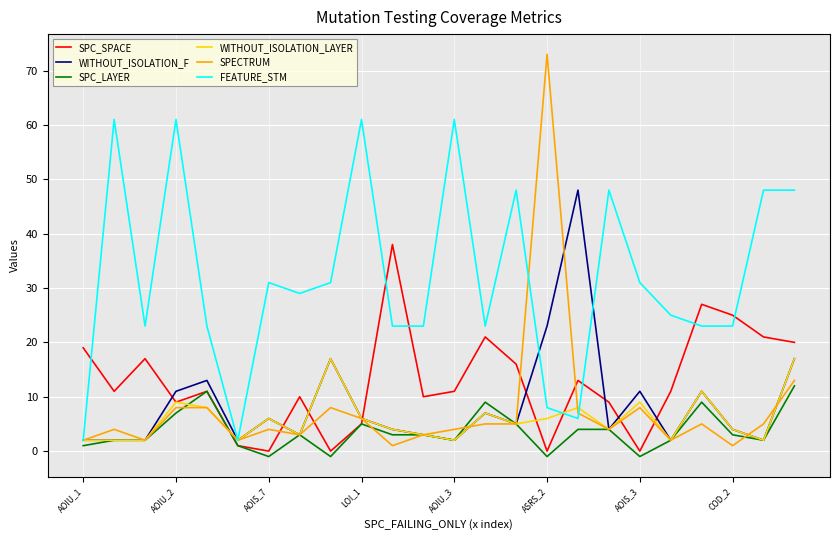

Rank the series by their maximum value, from lowest to highest.

SPC_LAYER, WITHOUT_ISOLATION_LAYER, SPC_SPACE, WITHOUT_ISOLATION_F, FEATURE_STM, SPECTRUM